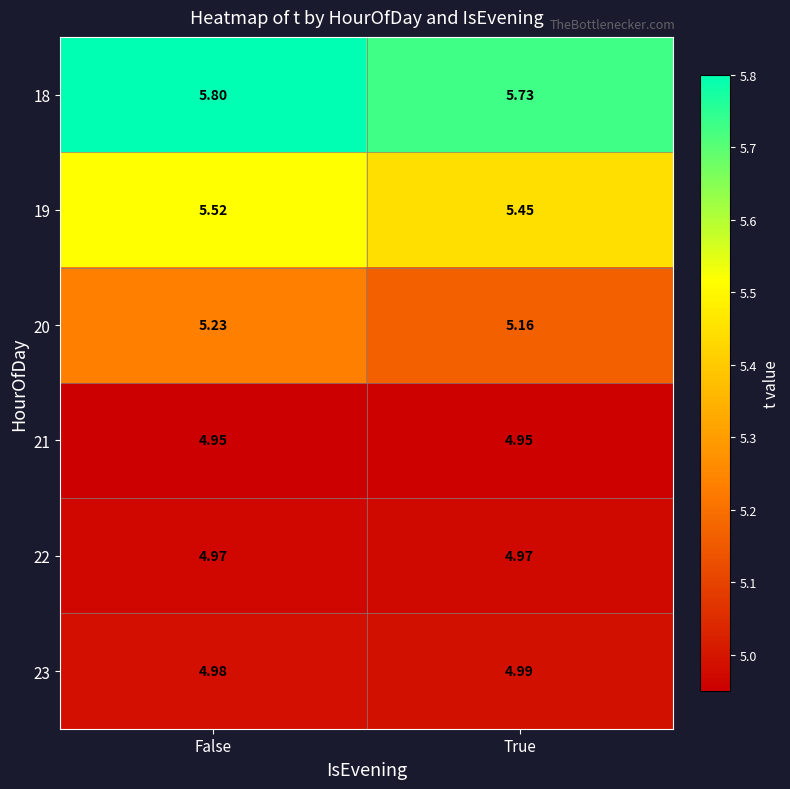

Is the value of 18 at False greater than the value of 22 at False?

Yes